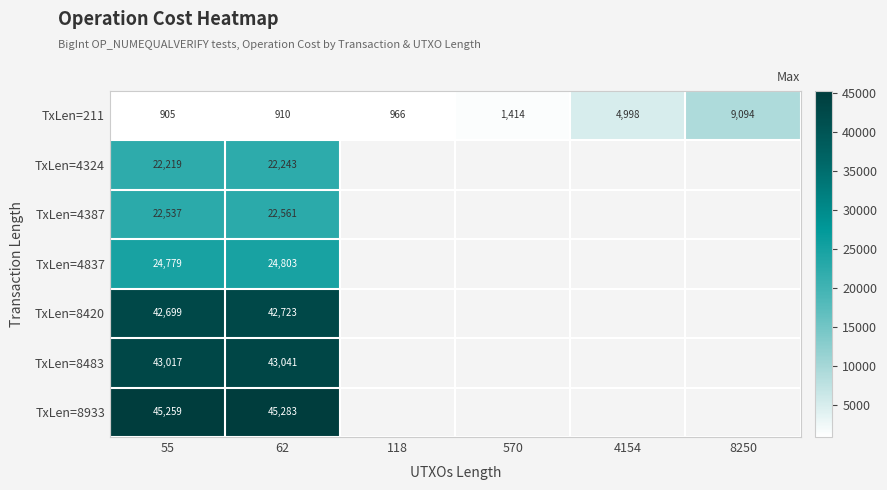

True or false: TxLen=8420 has a value of 42699 at 55.

True